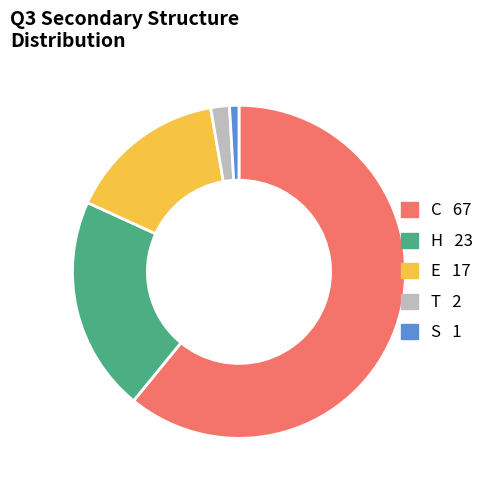

How many segments does this pie chart have?

5